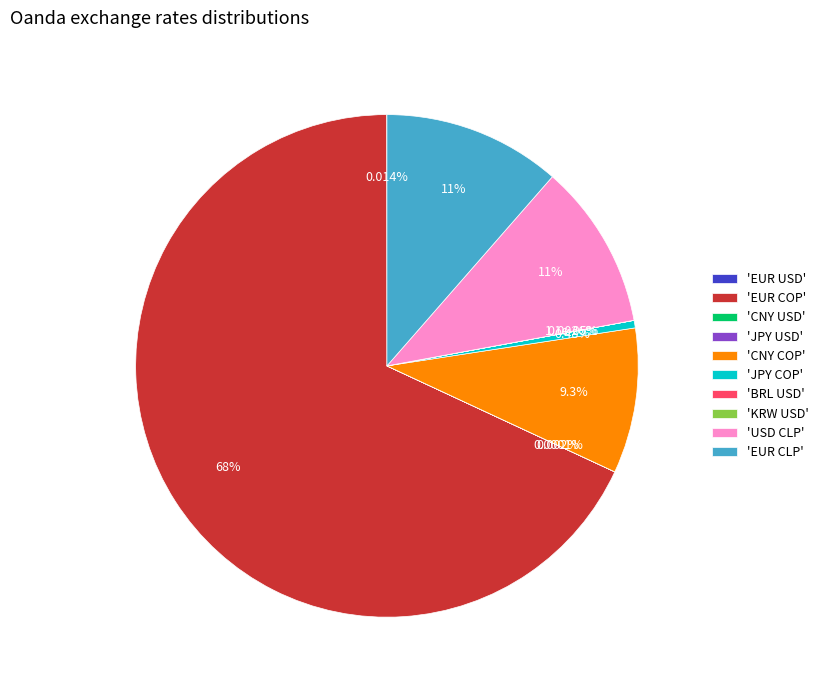

How many segments does this pie chart have?

10